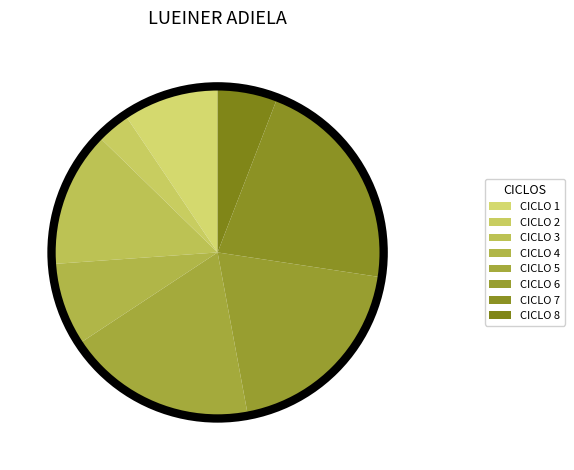

What is the smallest slice in the pie chart?

CICLO 2